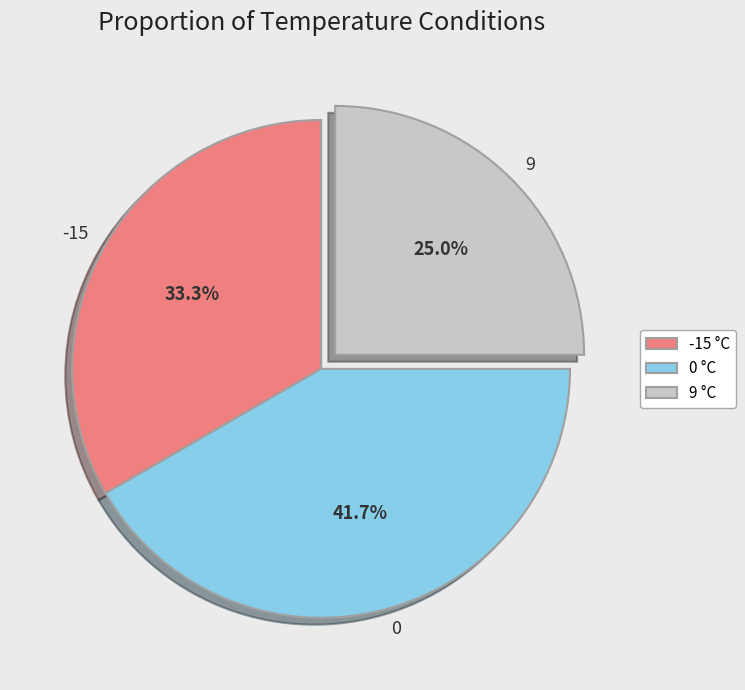

How many segments does this pie chart have?

3